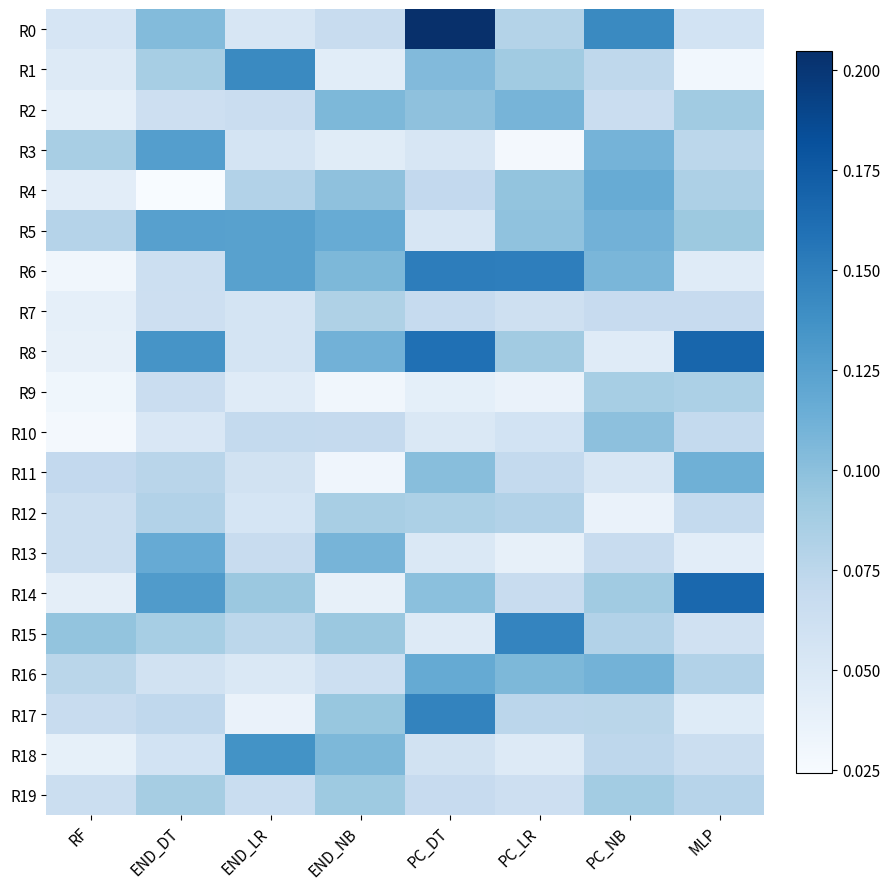

What is the greatest value displayed?

0.2